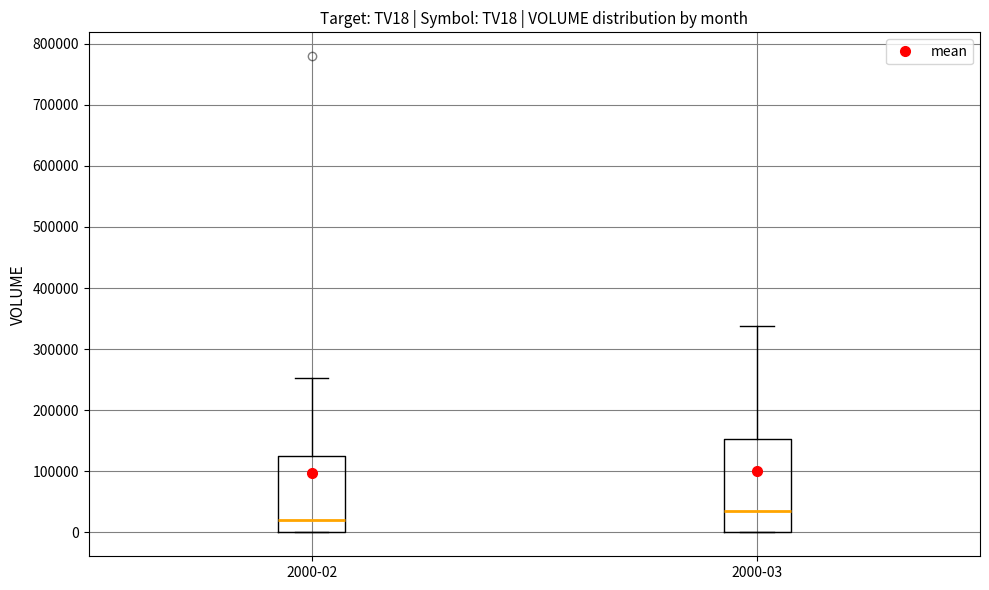

Reading left to right, transcribe this box plot: for each box, give where its median line is, the range the box spans, and where its two whiskers end, as read against the y-axis. The values are not printed on the chart, so give them approximately, as read against the axis.

2000-02: median 20000, box 0 to 130000, whiskers 0 to 250000
2000-03: median 30000, box 0 to 150000, whiskers 0 to 340000